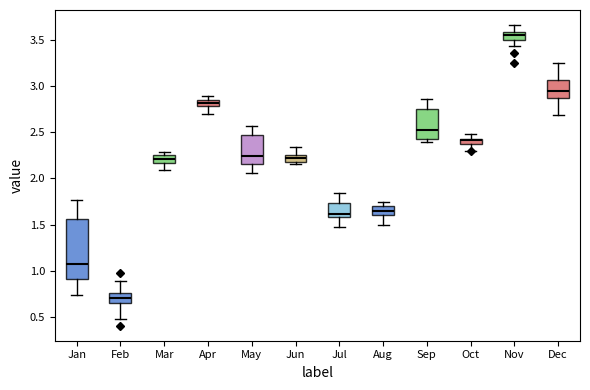

Where does the upper whisker of the box for Sep end on the y-axis? The values are not printed on the chart, so give them approximately, as read against the axis.

2.85